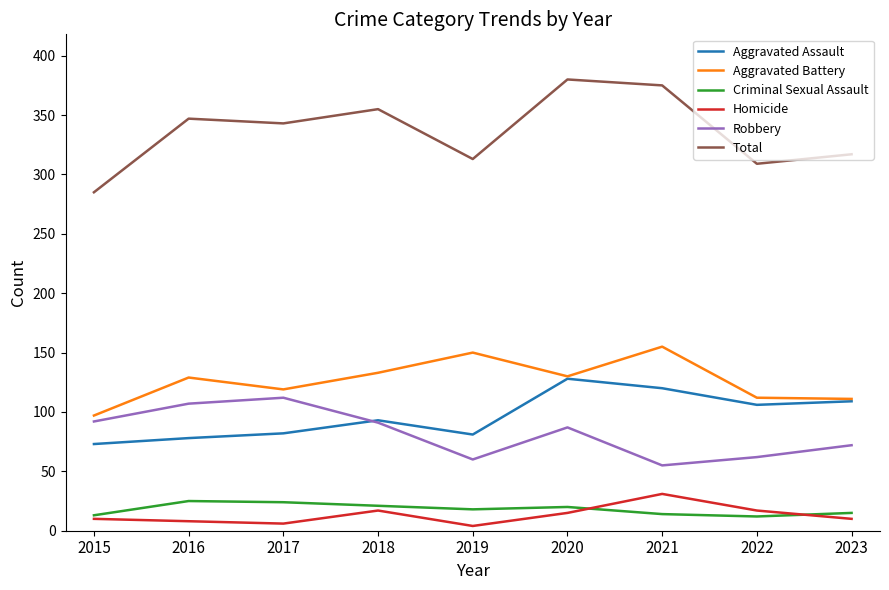

What is the difference between the Criminal Sexual Assault values at 2015 and 2021?

1